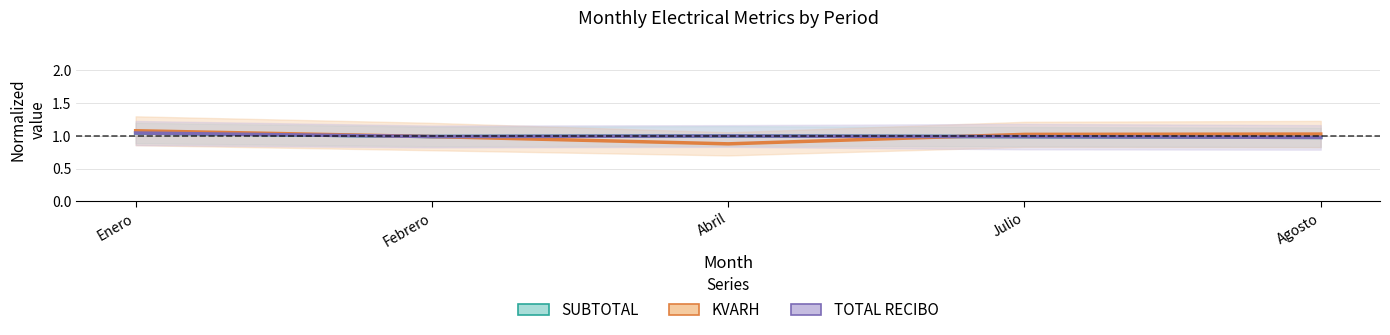

The value of SUBTOTAL at Julio is 1.0. True or false?

True